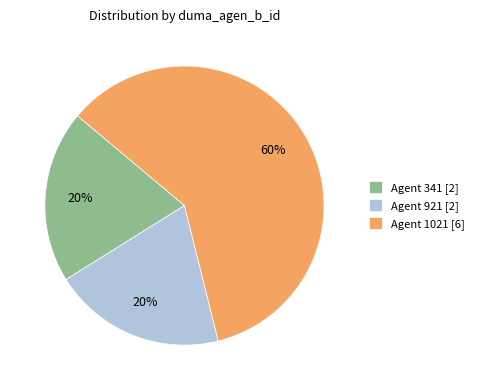

To the nearest percent, what is the difference between the largest and smallest slice percentages?

40%